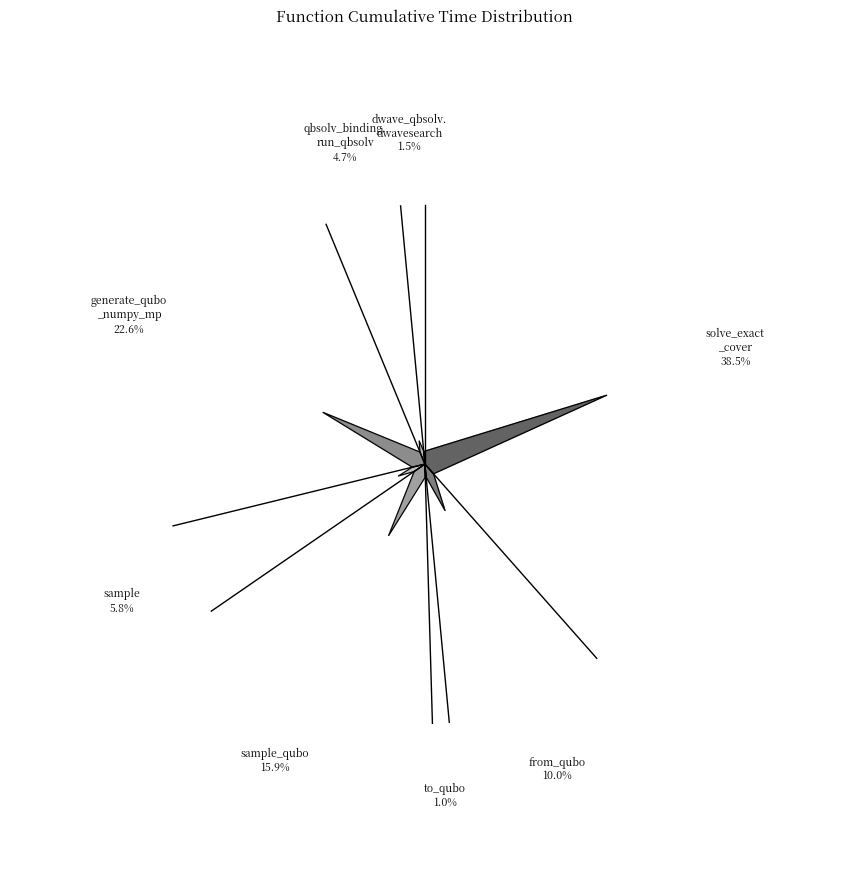

Does dwave_qbsolv.qbsolv_binding.run_qbsolv represent more than half of the total?

No